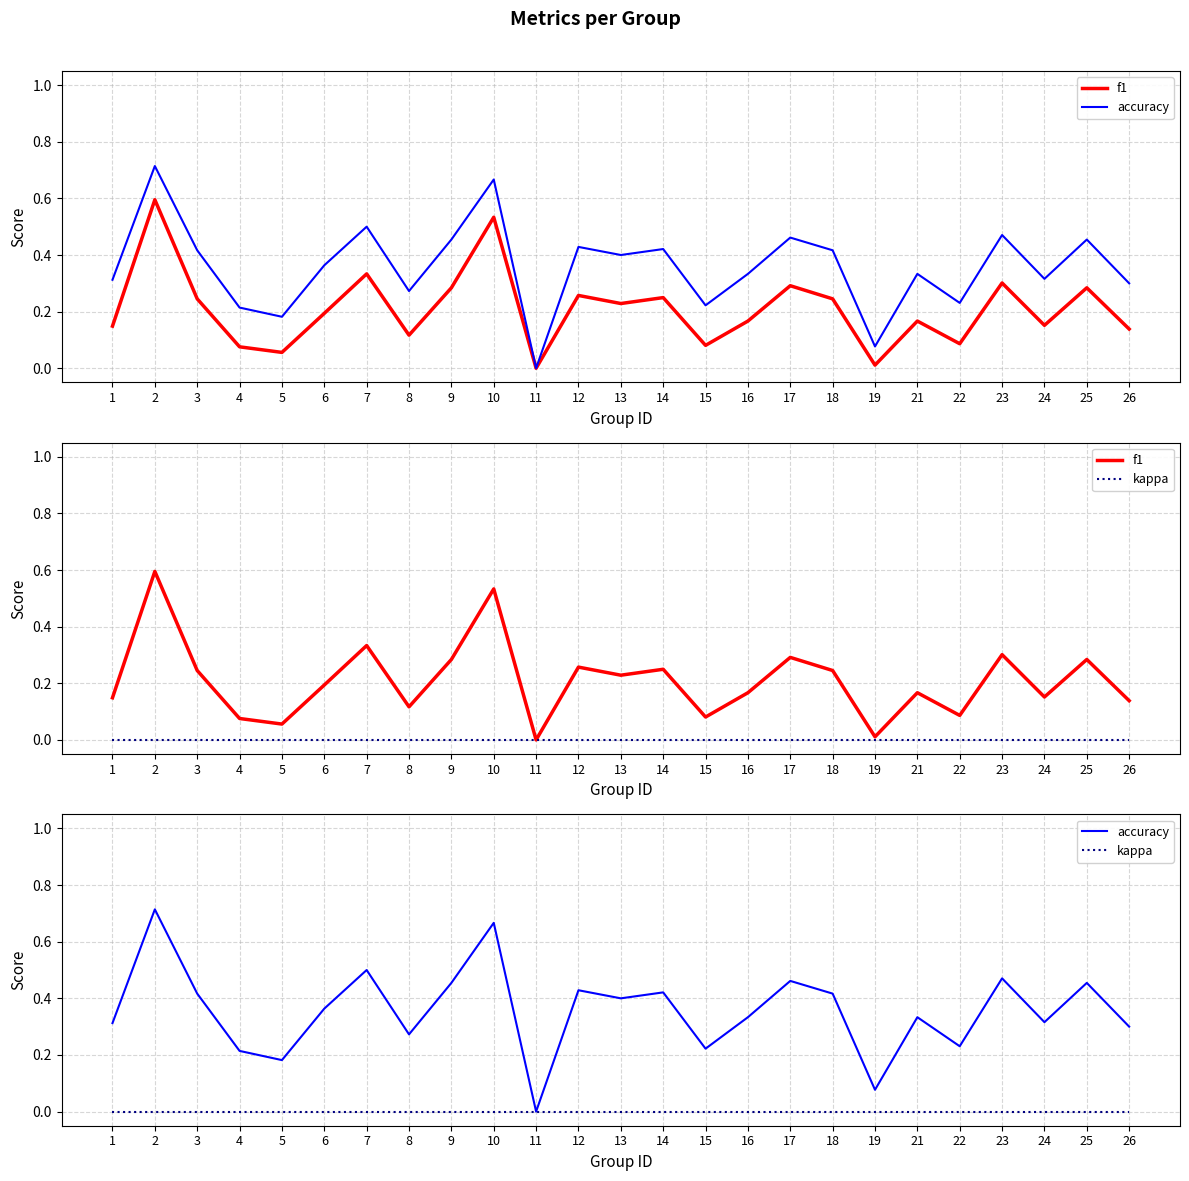

What is the sum of the f1 values at 17 and 6?

0.5